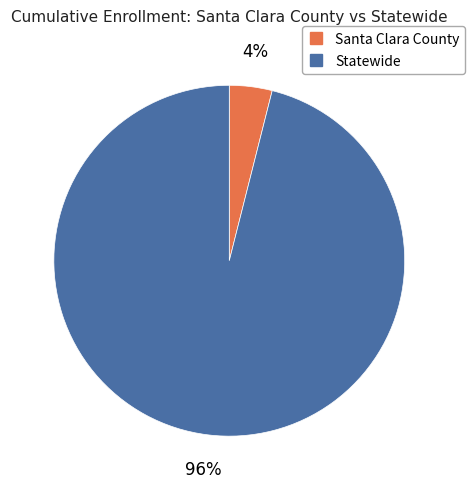

To the nearest percent, what is the difference between the largest and smallest slice percentages?

92%